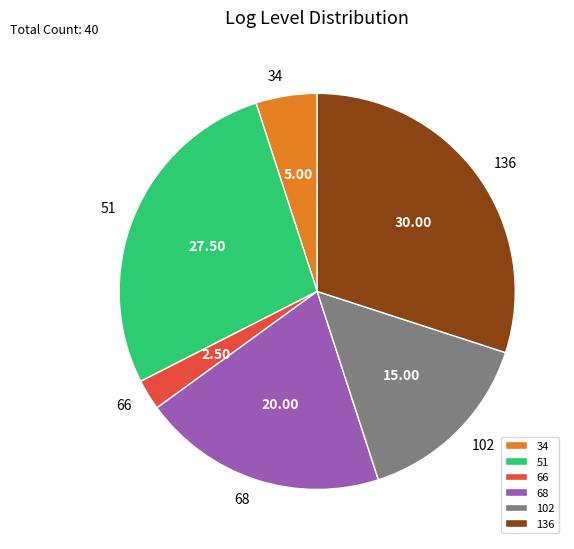

Which has a higher value, 51 or 136?

136